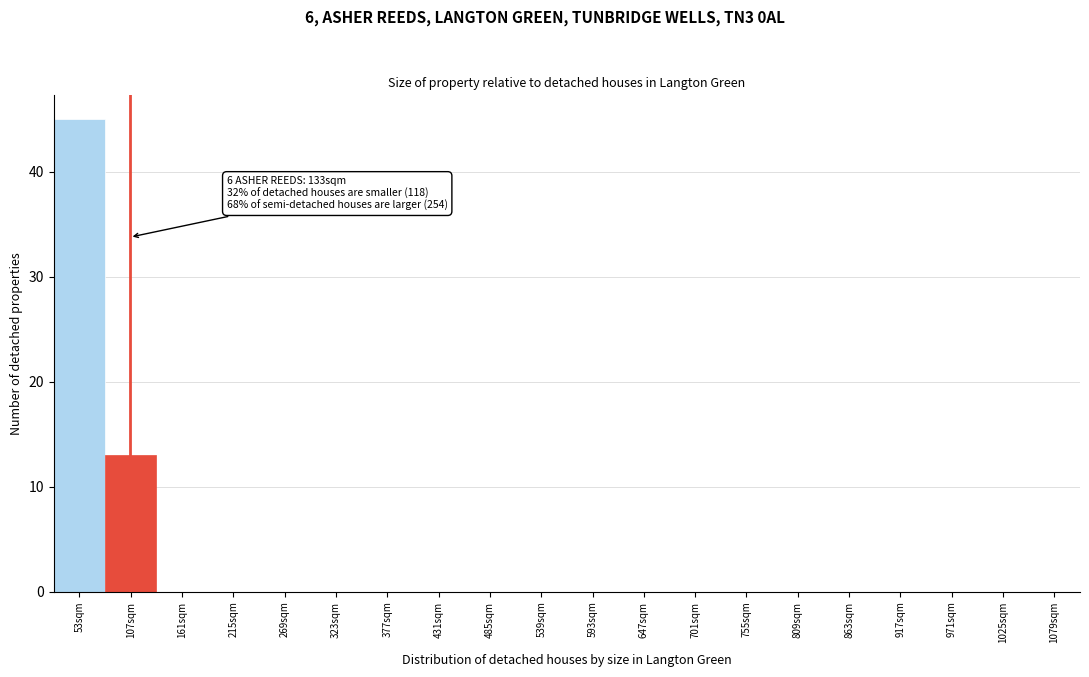

Reading right to left, list all the values displayed in this chart.

1079sqm=0	1025sqm=0	971sqm=0	917sqm=0	863sqm=0	809sqm=0	755sqm=0	701sqm=0	647sqm=0	593sqm=0	539sqm=0	485sqm=0	431sqm=0	377sqm=0	323sqm=0	269sqm=0	215sqm=0	161sqm=0	107sqm=13	53sqm=45